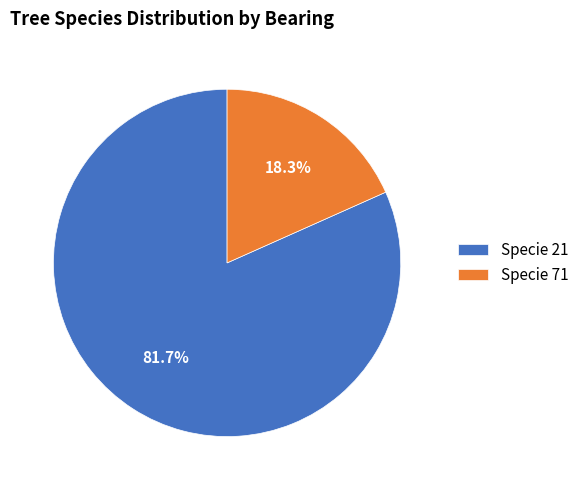

Does any single category account for the majority?

Yes